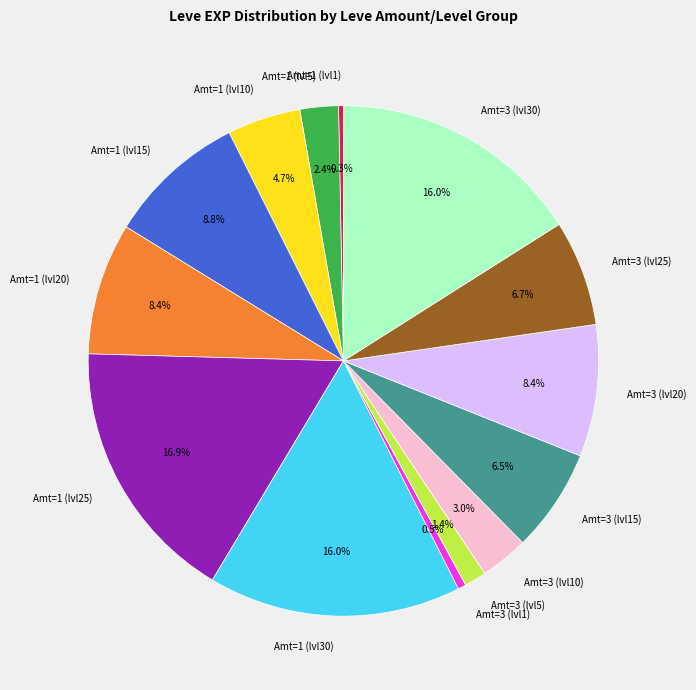

How many segments does this pie chart have?

14